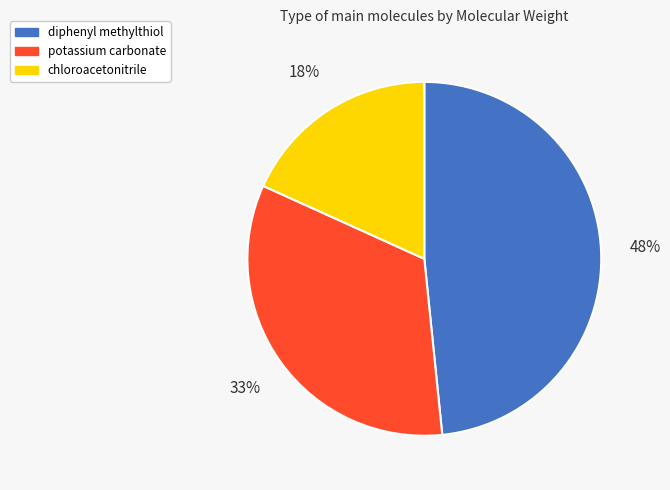

Which slice is the smallest?

chloroacetonitrile